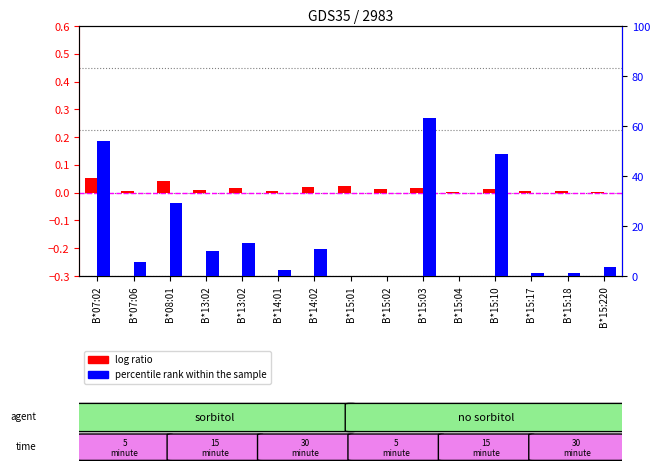

What is the greatest value displayed?

63.4